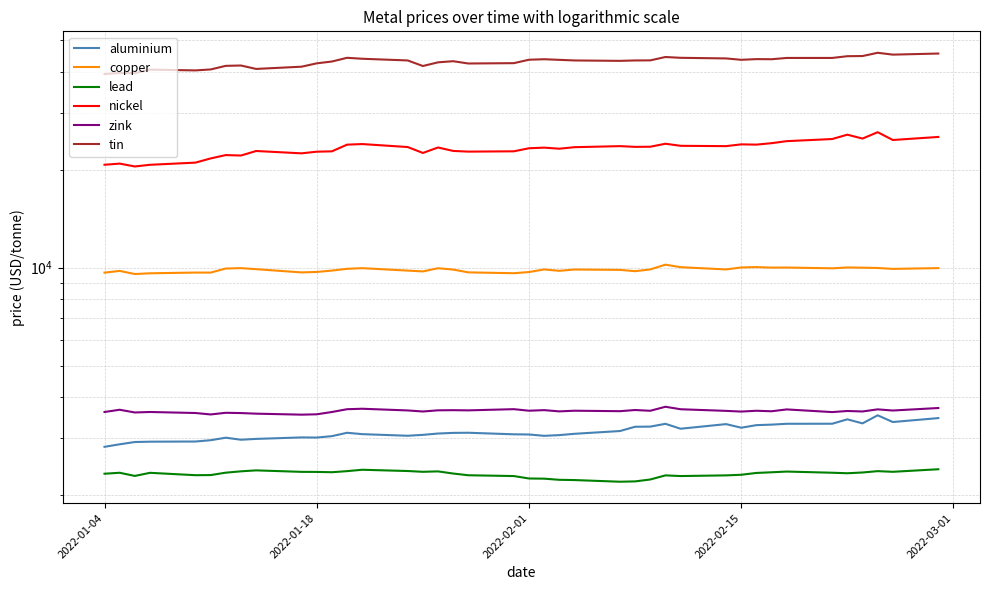

Which series has the largest range (max minus min)?

tin